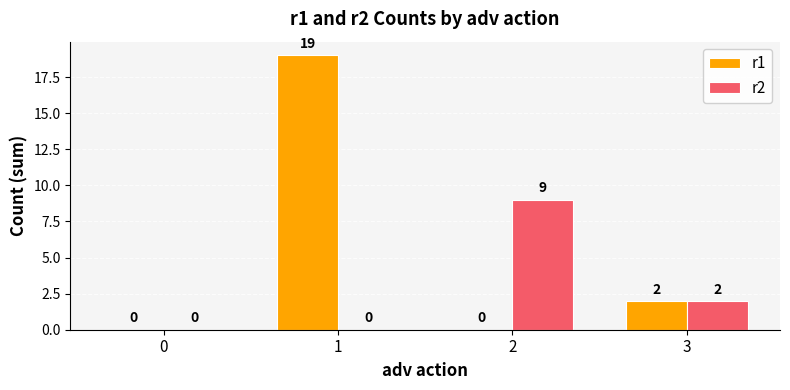

Reading left to right, transcribe all the data shown in this chart.

r1: 0	19	0	2
r2: 0	0	9	2